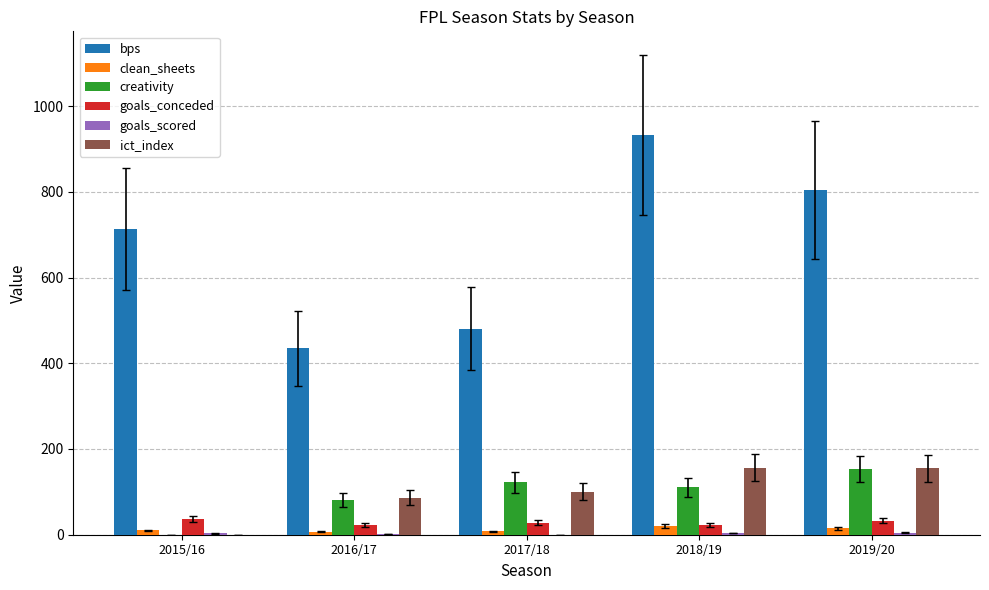

Where does the creativity series first go above 111?

2017/18